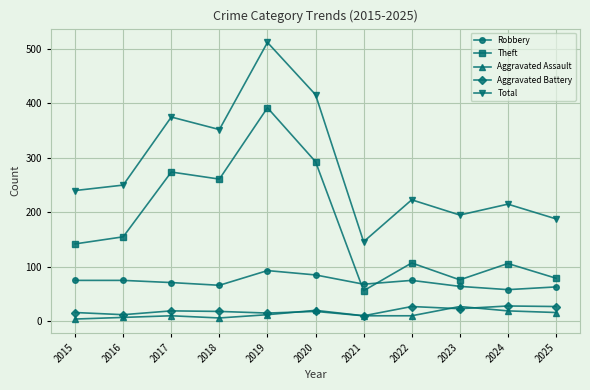

Which series has the widest spread of values?

Total